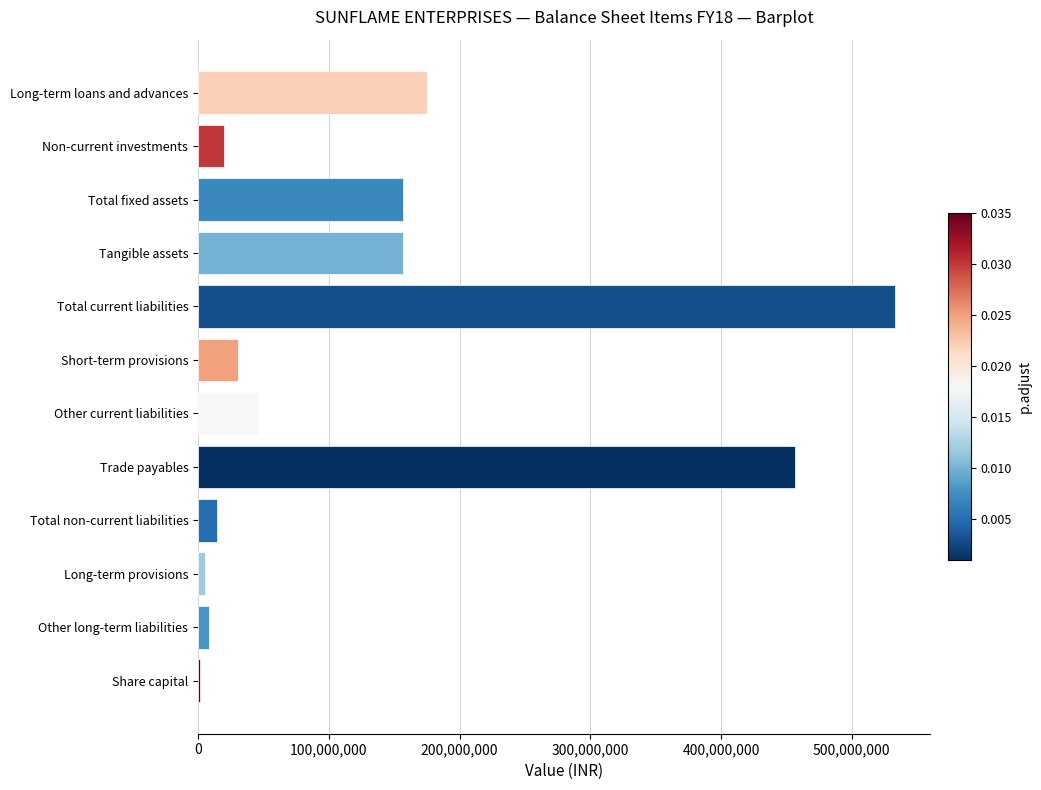

What is the difference between the second highest and second lowest values?

450913431.8